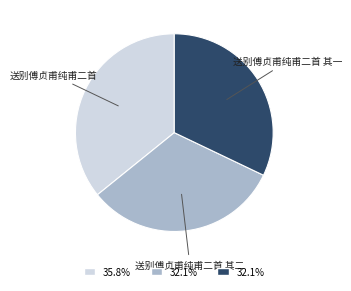

Combined, do 送别傅贞甫纯甫二首 其二 and 送别傅贞甫纯甫二首 account for over 50%?

Yes